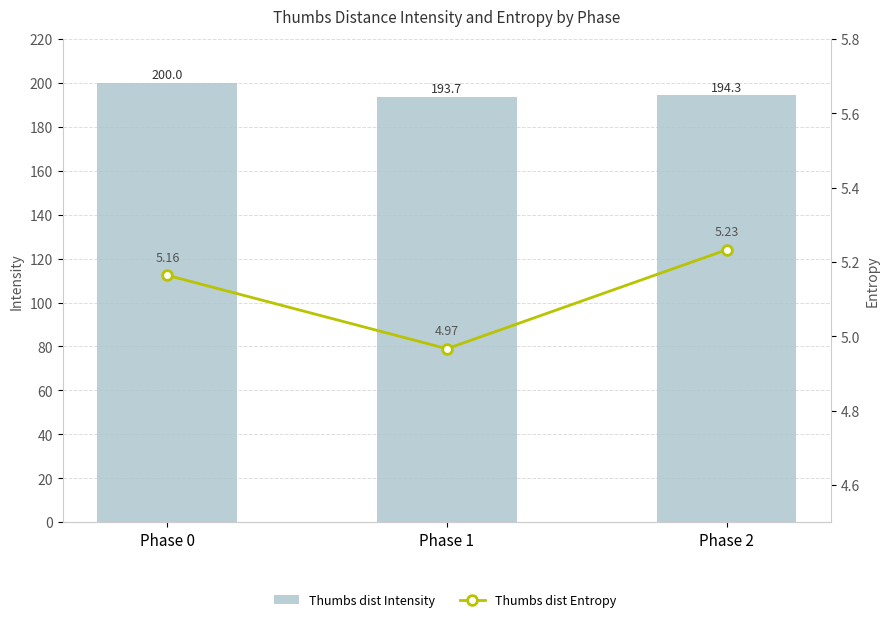

At how many categories does at least one series exceed 65?

3